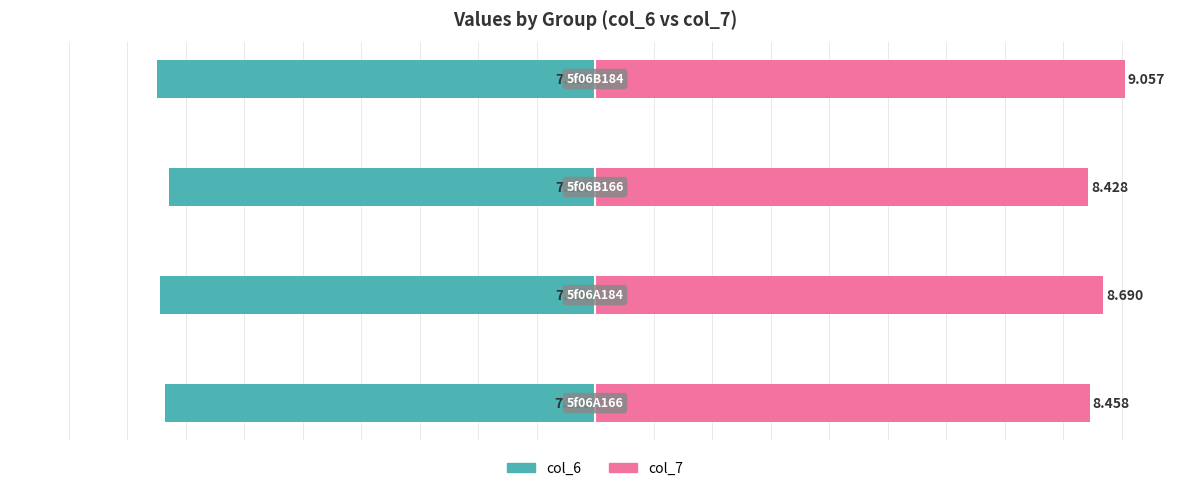

Which series has the widest spread of values?

col_7